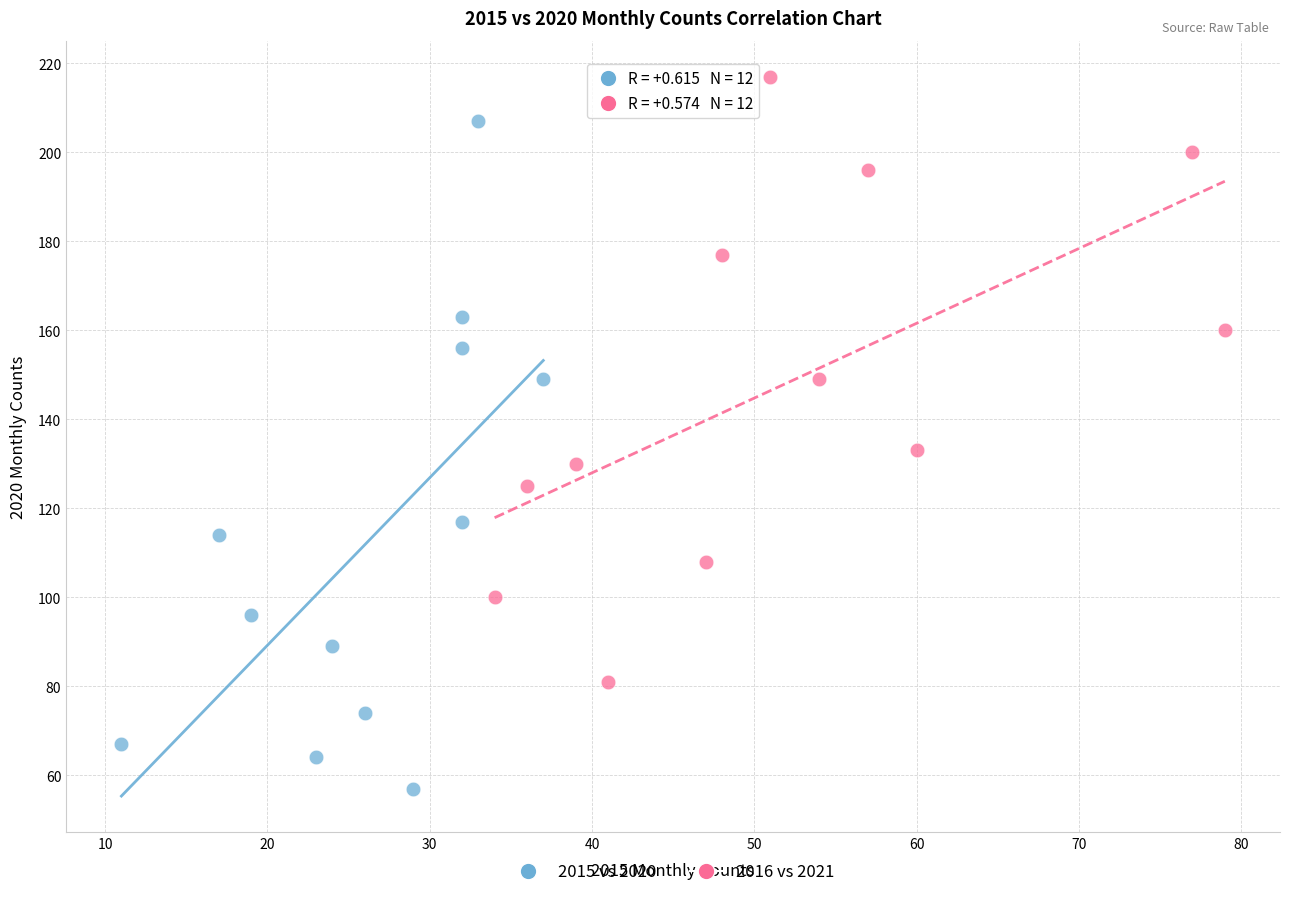

Which series contains the highest Y value?

2016 vs 2021